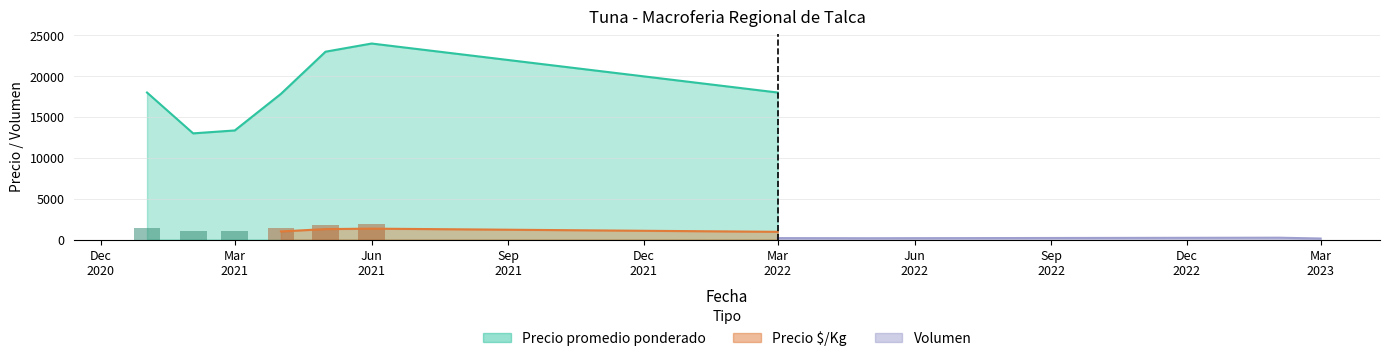

How many data points in Precio promedio ponderado are above 16000?

17